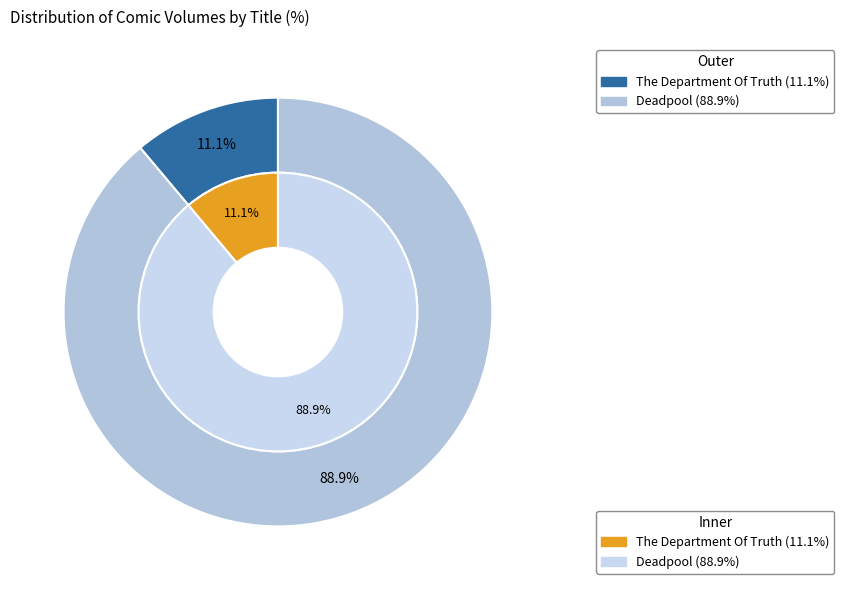

What is the largest slice in the pie chart?

Deadpool